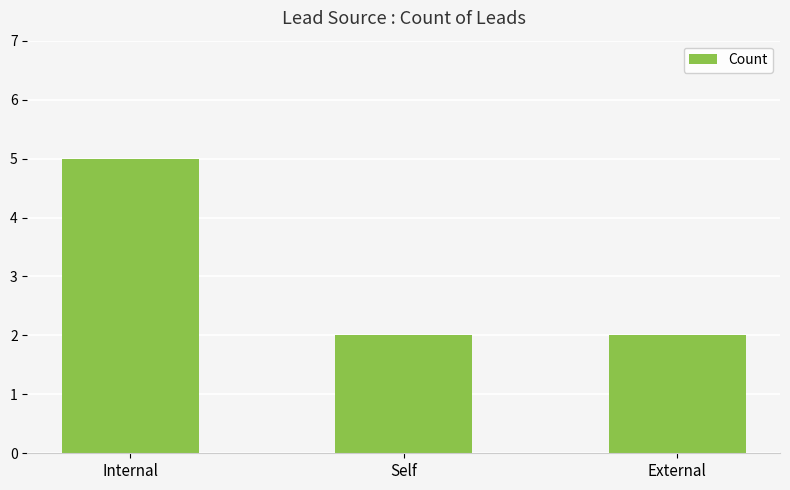

What is the label of the 1st bar from the left?

Internal